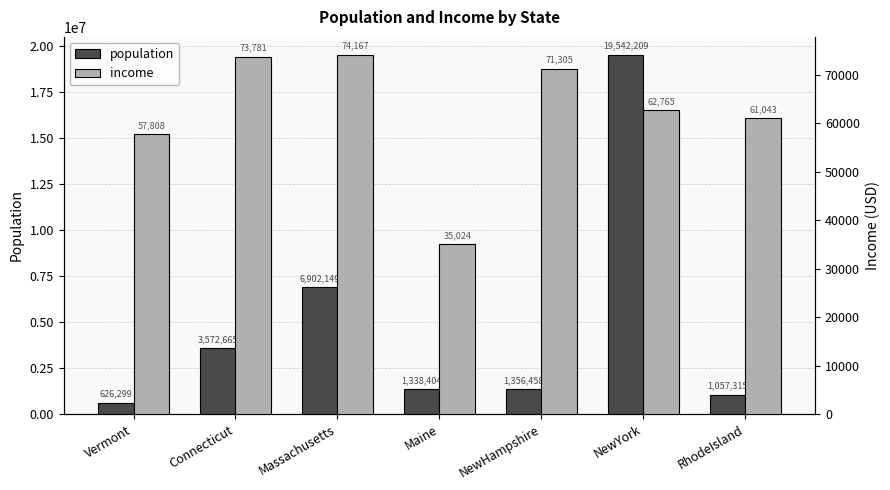

What is the total value across all series at Connecticut?

3646446